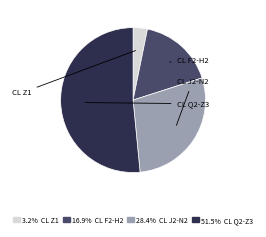

Is there any slice that represents more than half of the pie?

Yes